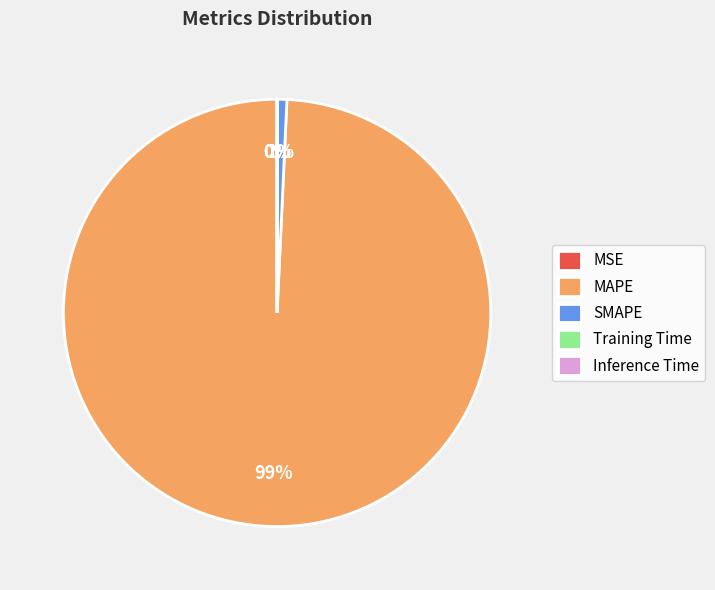

Do MAPE and SMAPE together represent more than half of the pie?

Yes